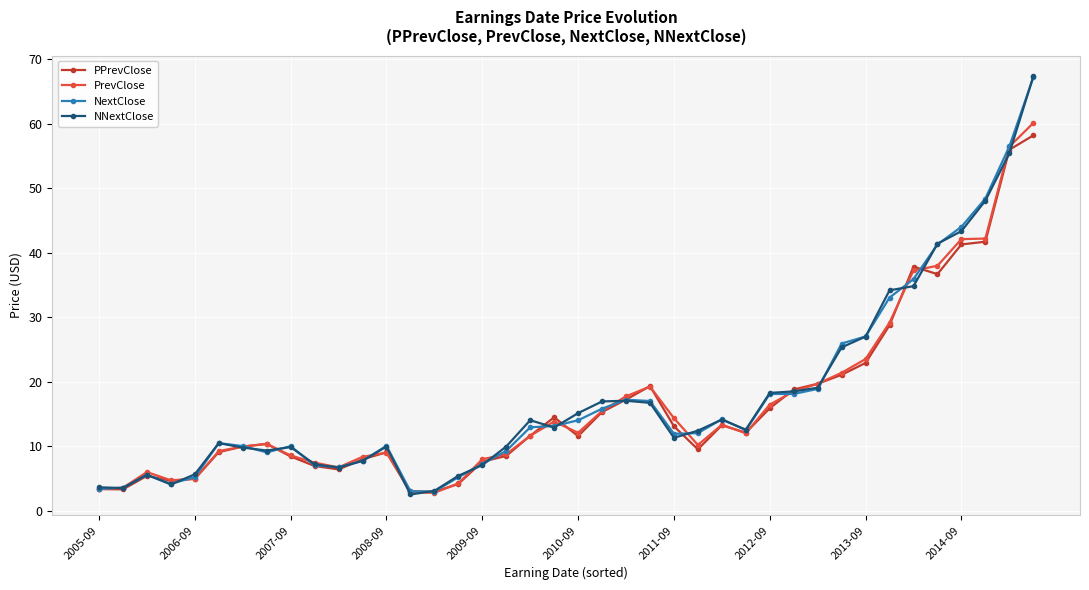

How many data points in PPrevClose are above 11?

21